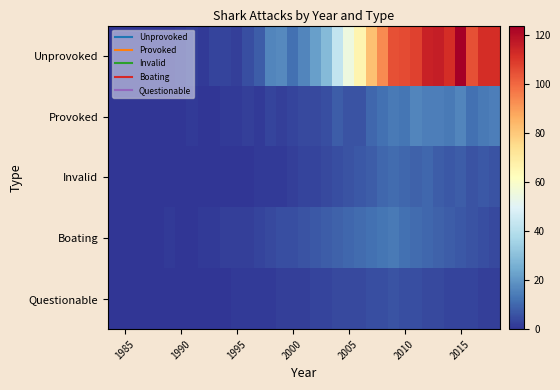

What is the maximum value shown in the chart?

124